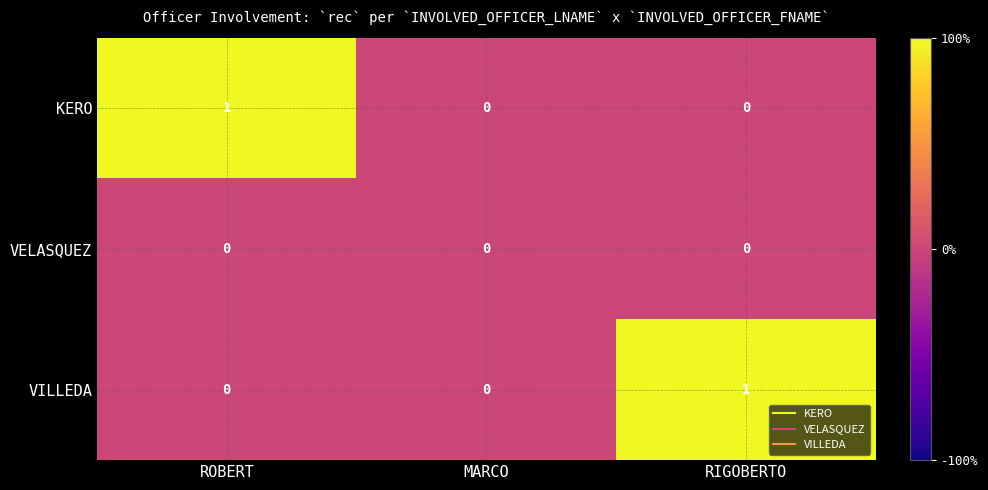

Which series changed the most between MARCO and RIGOBERTO?

VILLEDA